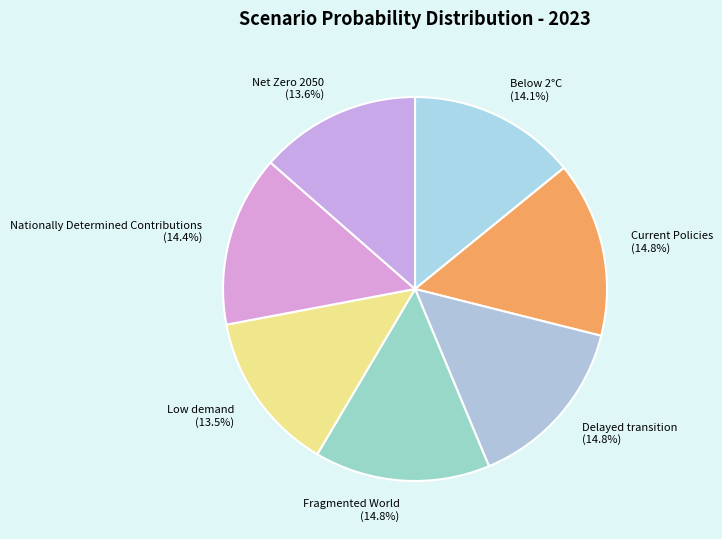

To the nearest percent, what is the average slice percentage?

14%